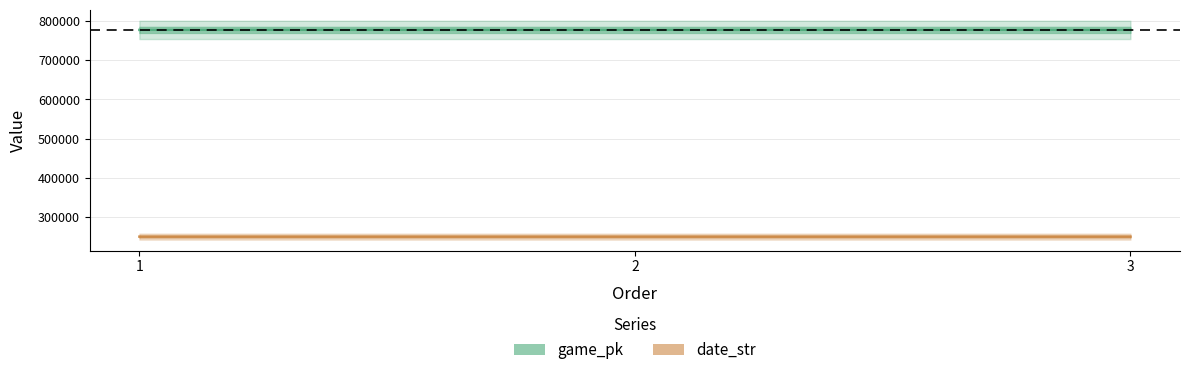

At which category is the sum across all series the highest?

3